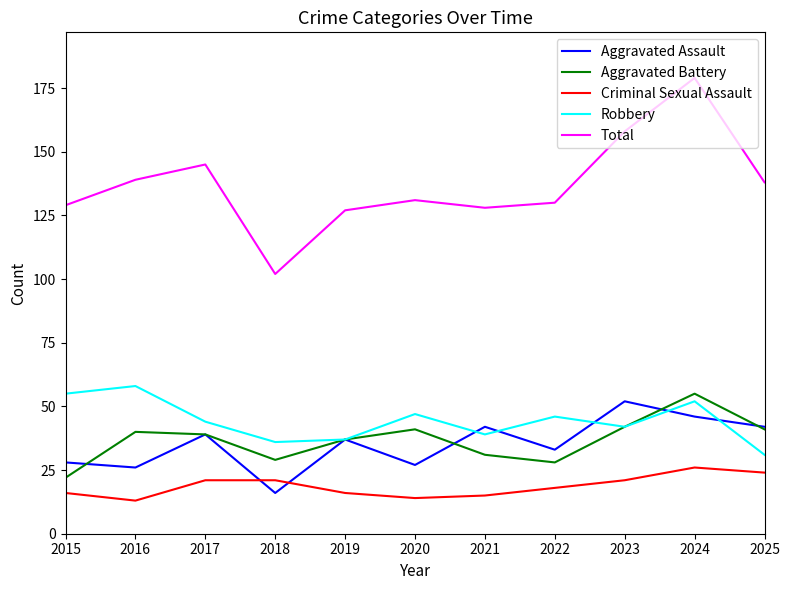

Does the chart display data point markers on the line(s)?

No